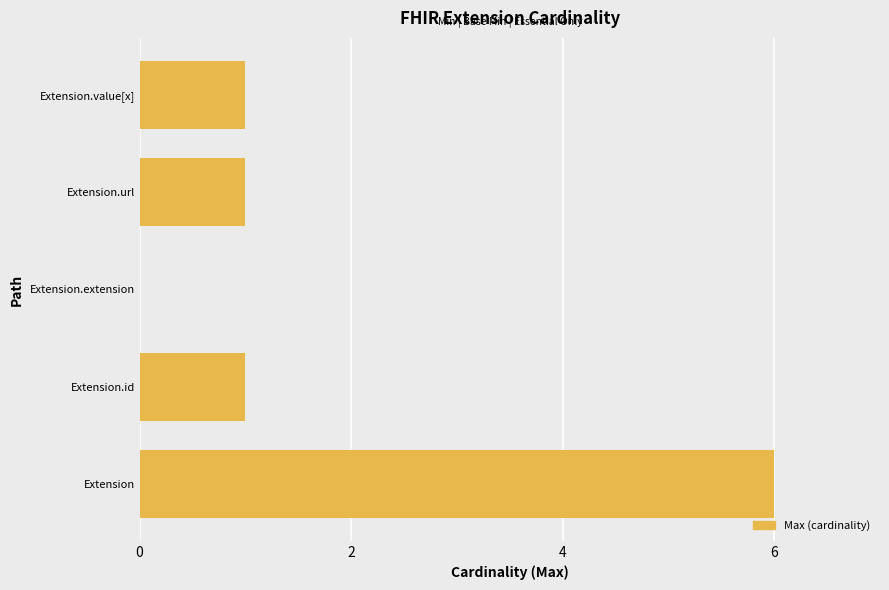

Reading bottom to top, extract all data points from this chart.

Extension=6	Extension.id=1	Extension.extension=0	Extension.url=1	Extension.value[x]=1